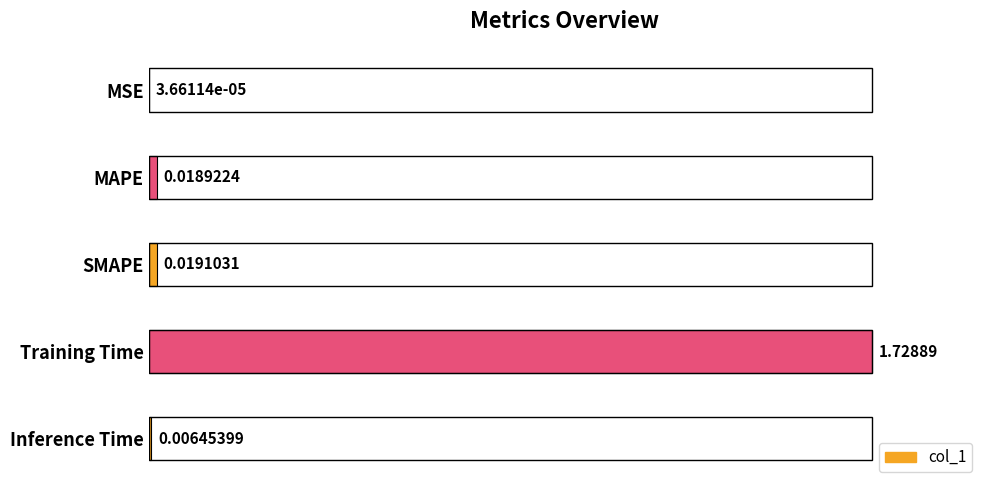

At which label is the value closest to 0?

MSE